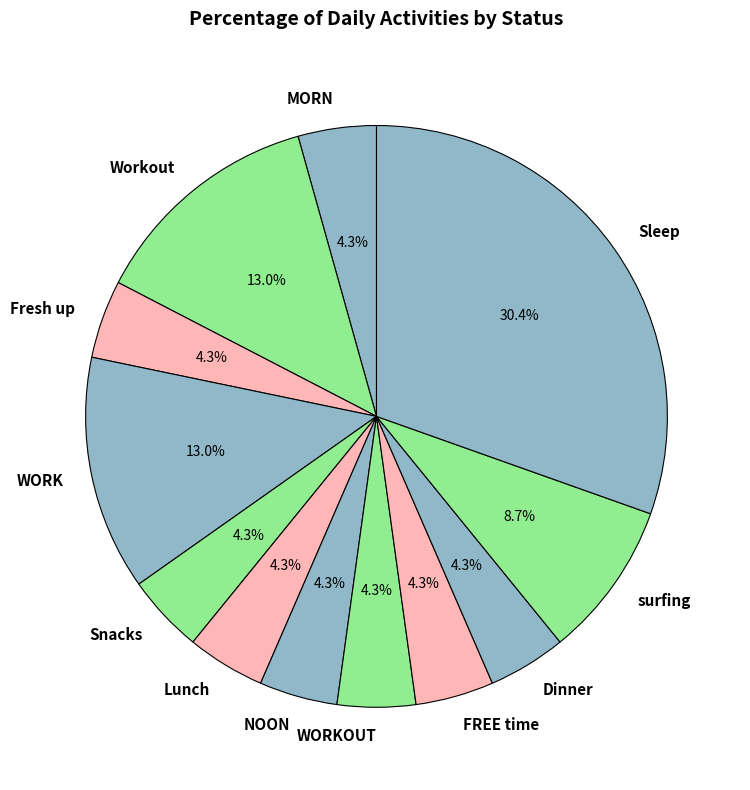

To the nearest percent, what is the difference between the Fresh up and Workout slice percentages?

9%